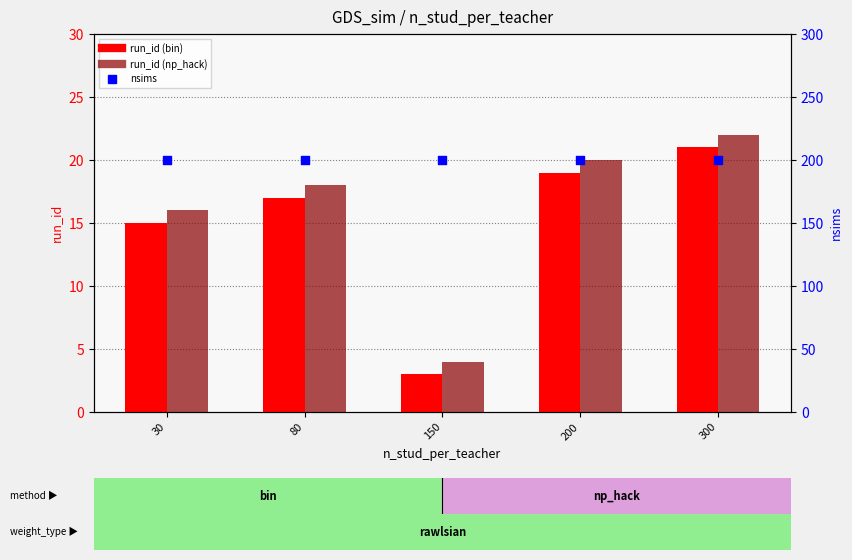

Which series has the widest spread of Y values?

run_id (bin)